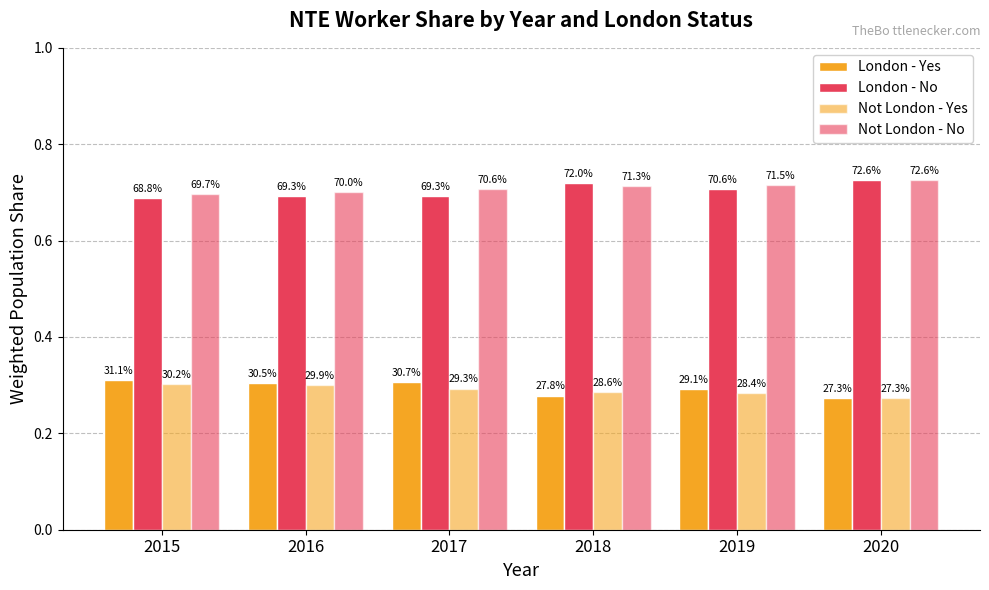

What is the minimum value shown in the chart?

0.3